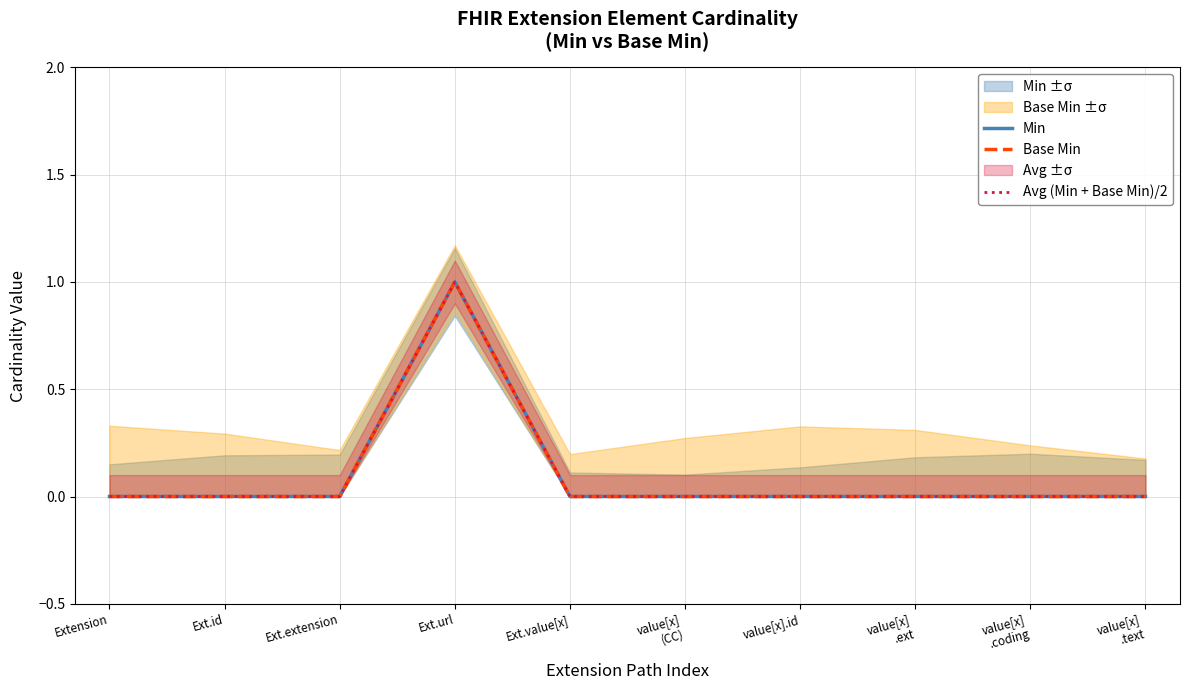

Which category has the highest value across all series?

Ext.url